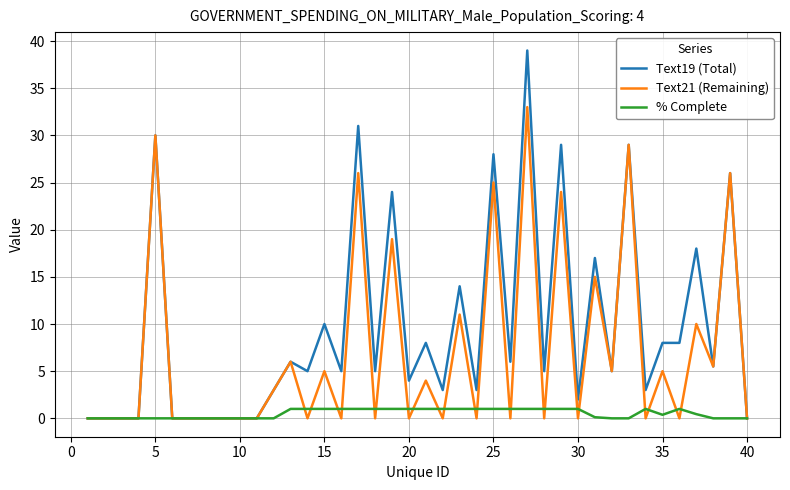

What are all the series names shown in the legend?

Text19 (Total), Text21 (Remaining), % Complete